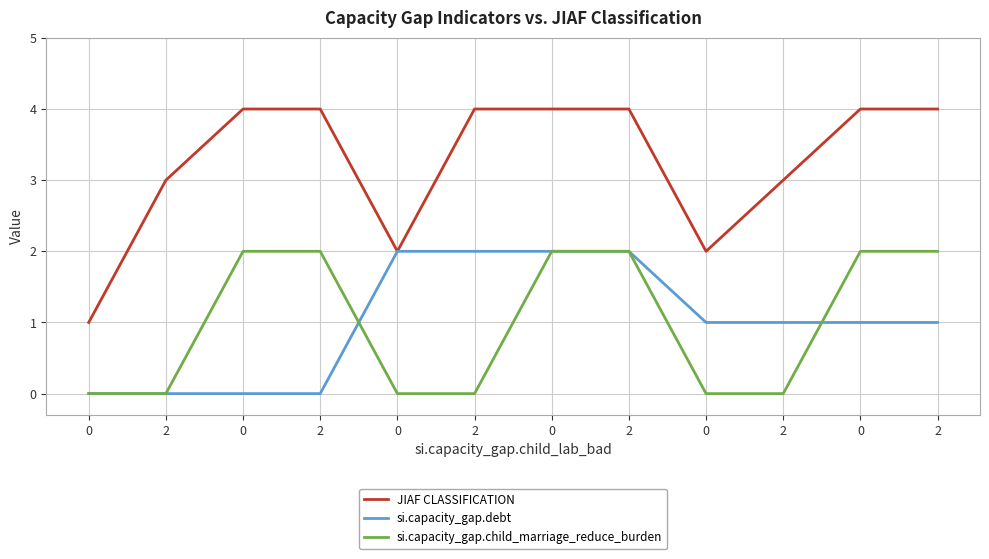

Reading right to left, extract all data points from this chart.

JIAF CLASSIFICATION: 2=4	0=4	2=3	0=2	2=4	0=4	2=4	0=2	2=4	0=4	2=3	0=1
si.capacity_gap.debt: 2=1	0=1	2=1	0=1	2=2	0=2	2=2	0=2	2=0	0=0	2=0	0=0
si.capacity_gap.child_marriage_reduce_burden: 2=2	0=2	2=0	0=0	2=2	0=2	2=0	0=0	2=2	0=2	2=0	0=0